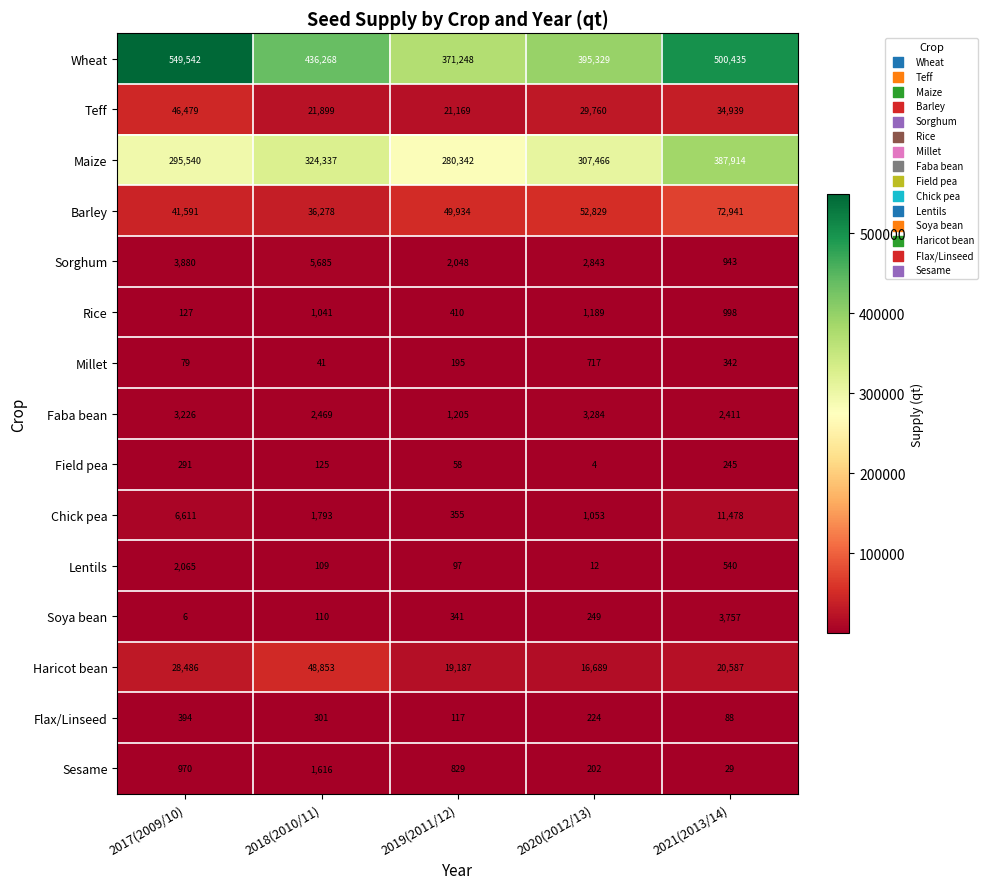

At how many categories does at least one series exceed 336722?

5